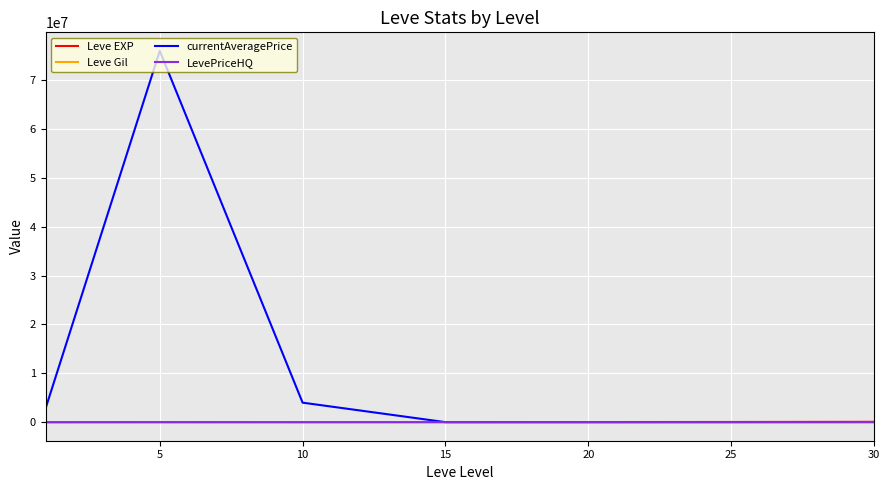

Which series has the largest total across all categories?

currentAveragePrice